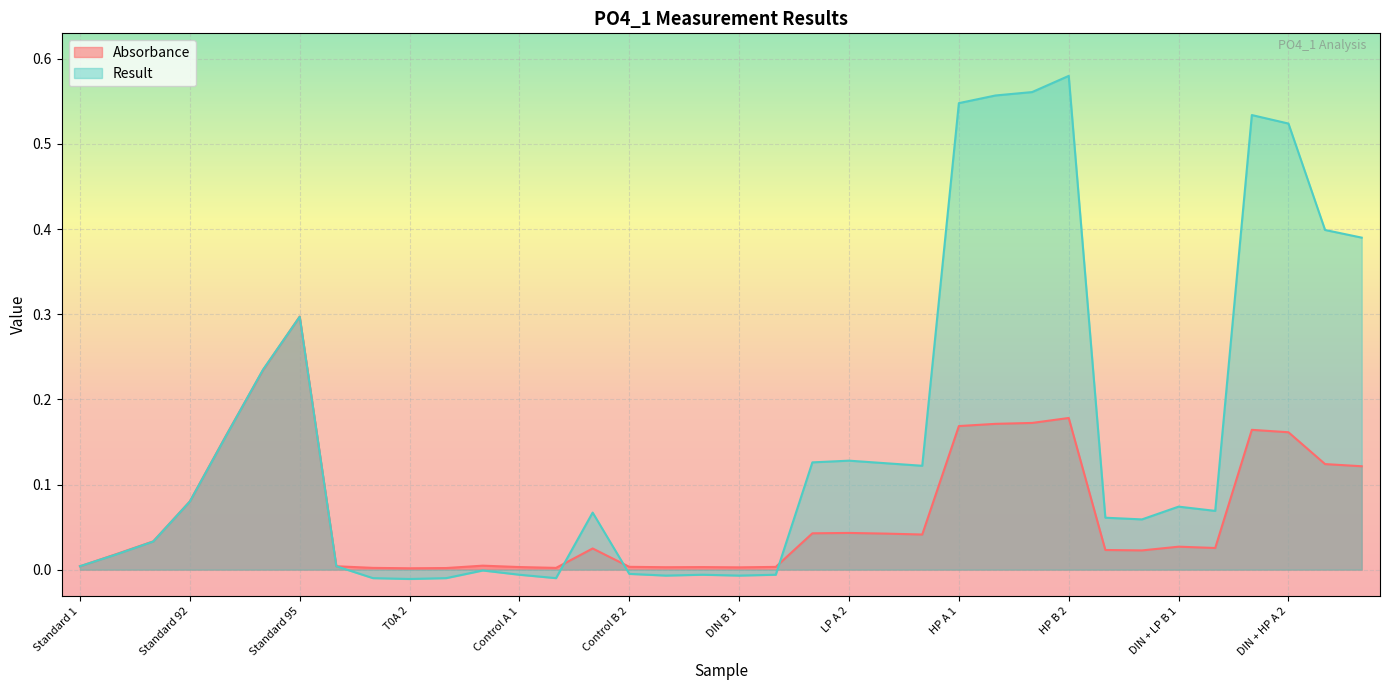

Reading left to right, extract all data points from this chart.

Absorbance: 0.0	0.0	0.0	0.1	0.2	0.2	0.3	0.0	0.0	0.0	0.0	0.0	0.0	0.0	0.0	0.0	0.0	0.0	0.0	0.0	0.0	0.0	0.0	0.0	0.2	0.2	0.2	0.2	0.0	0.0	0.0	0.0	0.2	0.2	0.1	0.1
Result: 0.0	0.0	0.0	0.1	0.2	0.2	0.3	0.0	-0.0	-0.0	-0.0	-0.0	-0.0	-0.0	0.1	-0.0	-0.0	-0.0	-0.0	-0.0	0.1	0.1	0.1	0.1	0.5	0.6	0.6	0.6	0.1	0.1	0.1	0.1	0.5	0.5	0.4	0.4